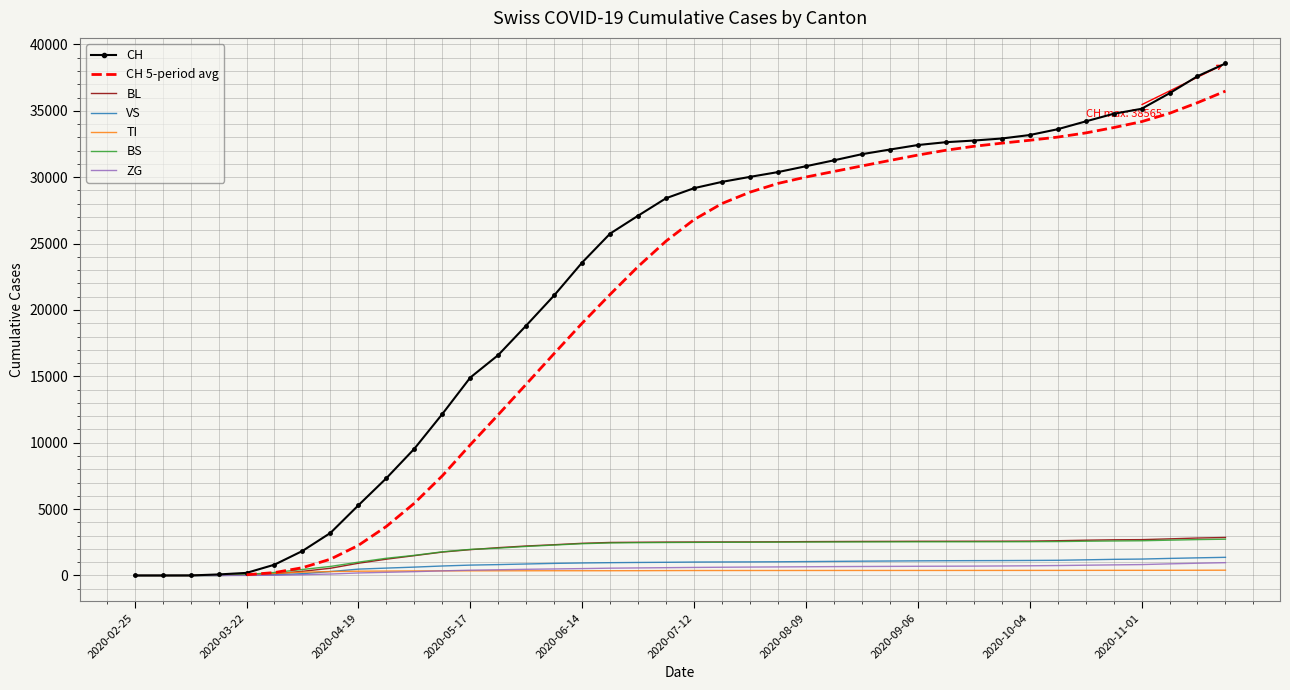

The value of CH at 2020-02-25 is 22194. True or false?

False